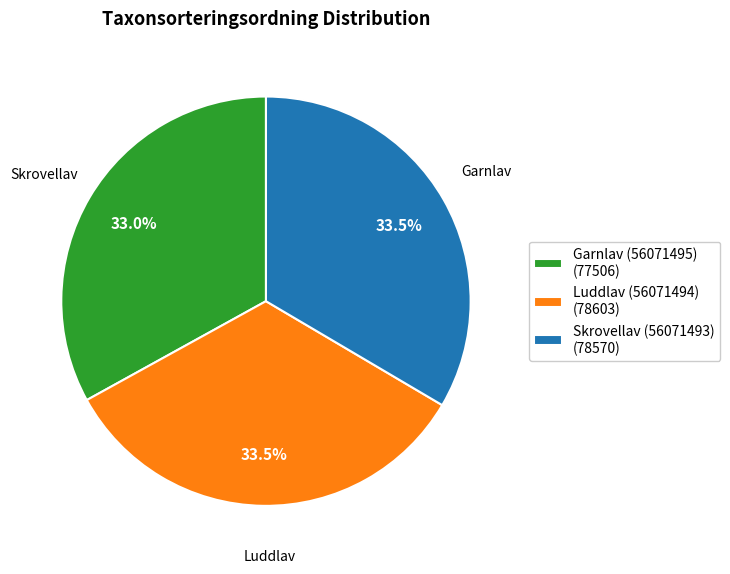

What percentage is NOT represented by Luddlav (56071494)?

66.5%